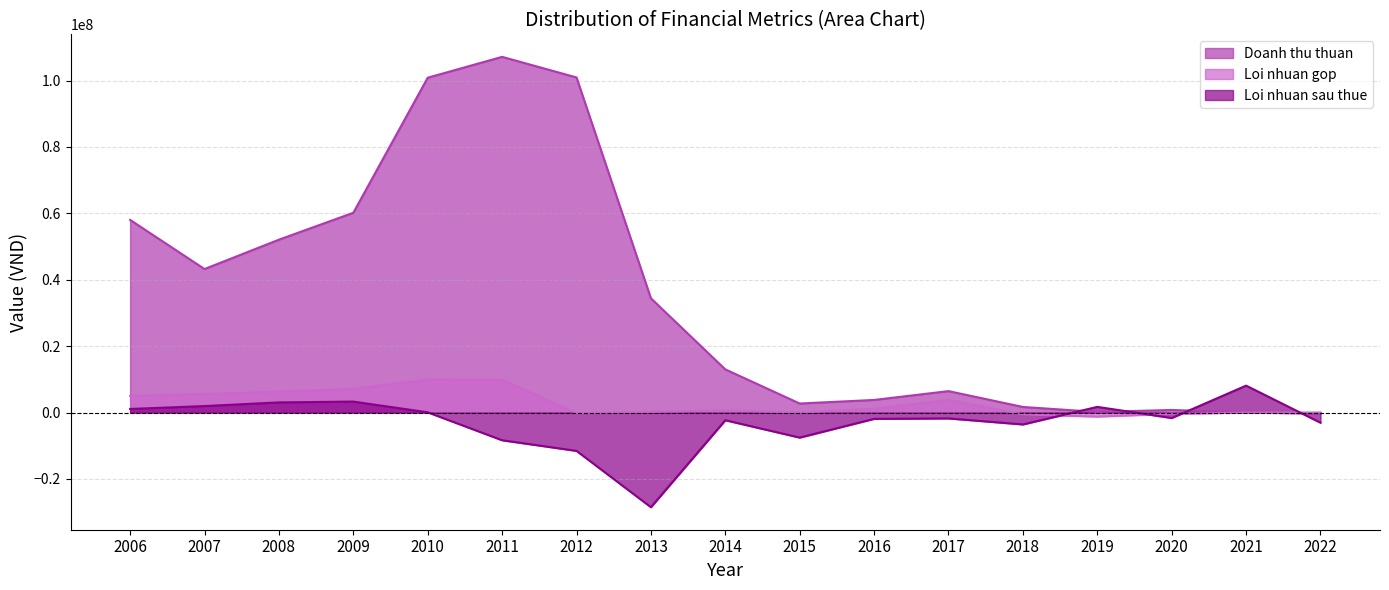

How many values in Loi nhuan gop are below zero?

5